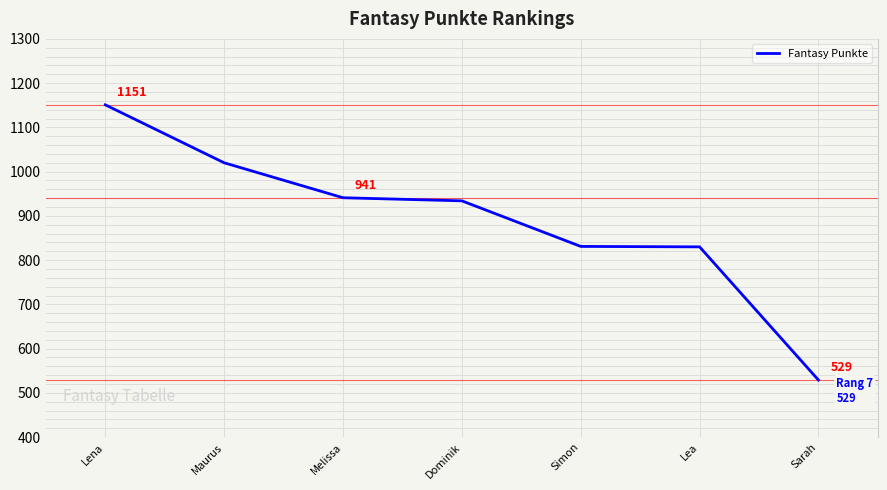

What is the difference between the values at Simon and Maurus?

189